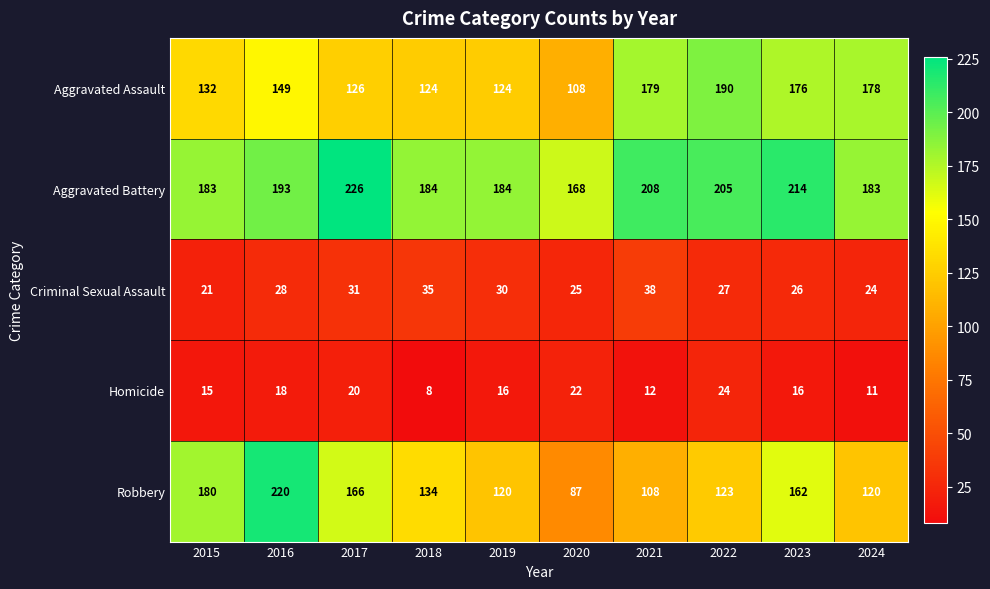

The value of Criminal Sexual Assault at 2016 is 6. True or false?

False